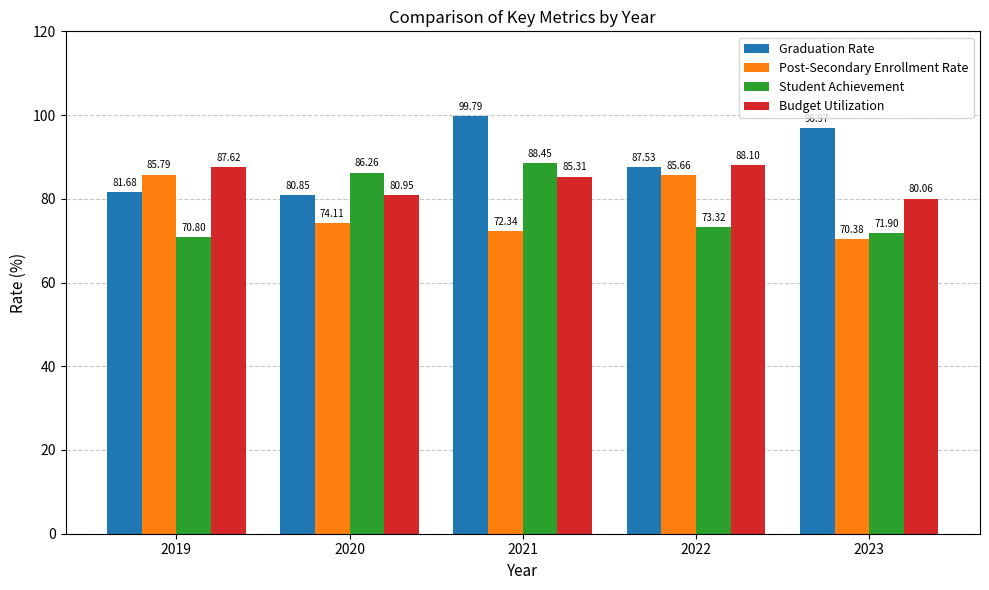

Rank the series by their maximum value, from highest to lowest.

Graduation Rate, Student Achievement, Budget Utilization, Post-Secondary Enrollment Rate